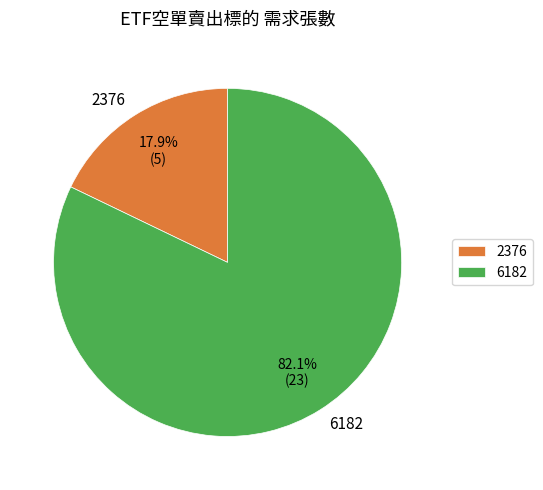

To the nearest percent, what portion does 6182 represent?

82%